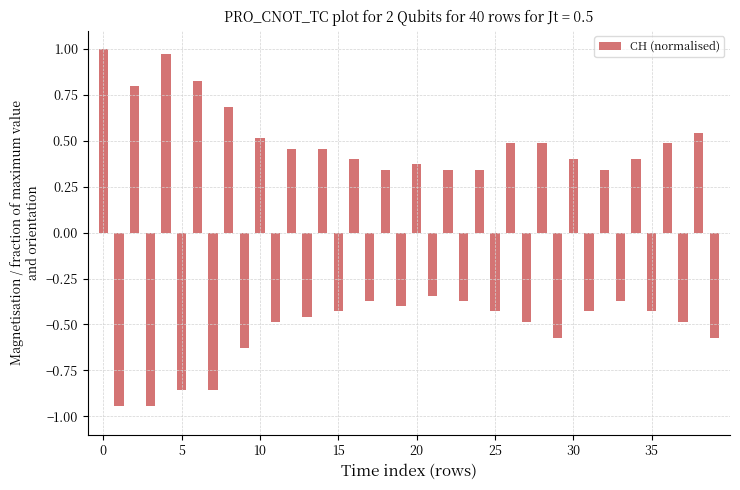

What is the difference between the maximum and minimum values?

1.9